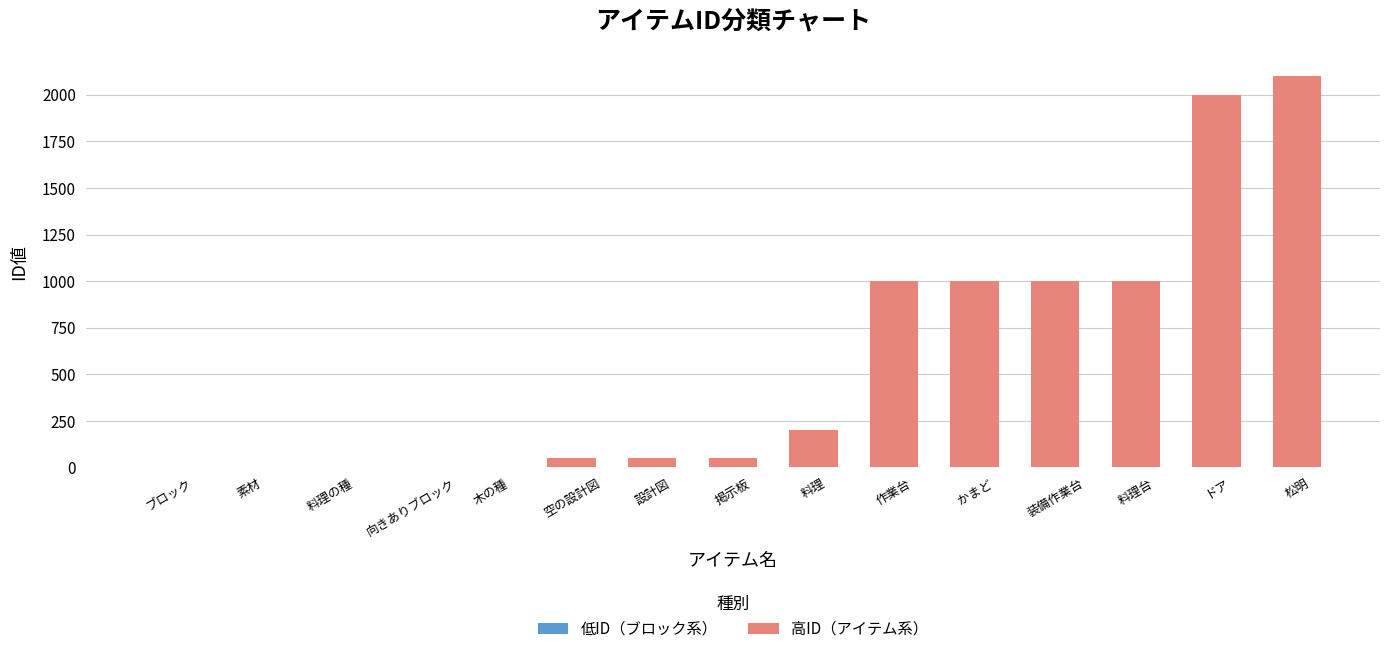

Count the number of values greater than 3.

2